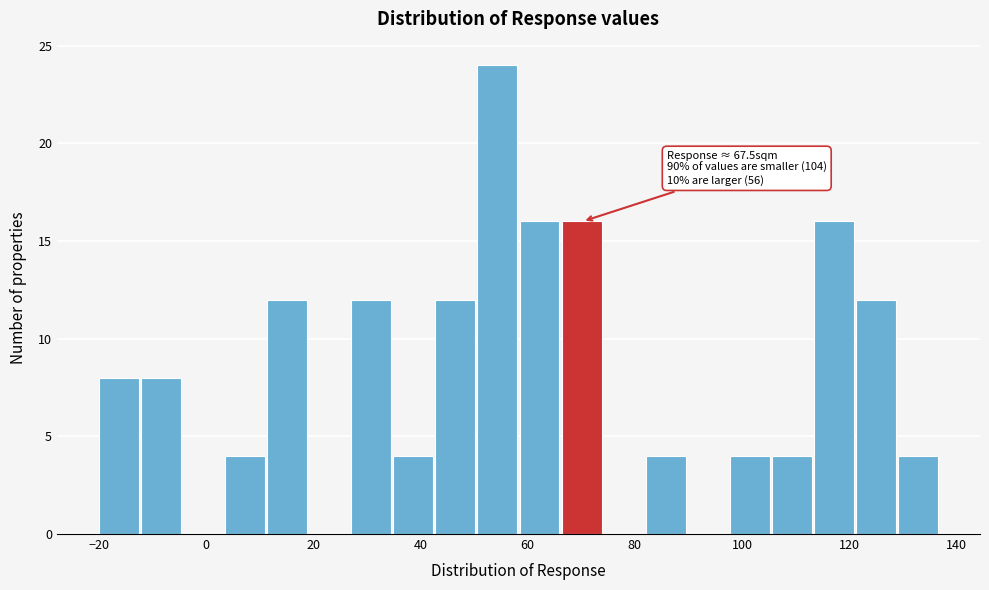

Read against the x-axis, roughly where is the centre of the tallest bar?

54